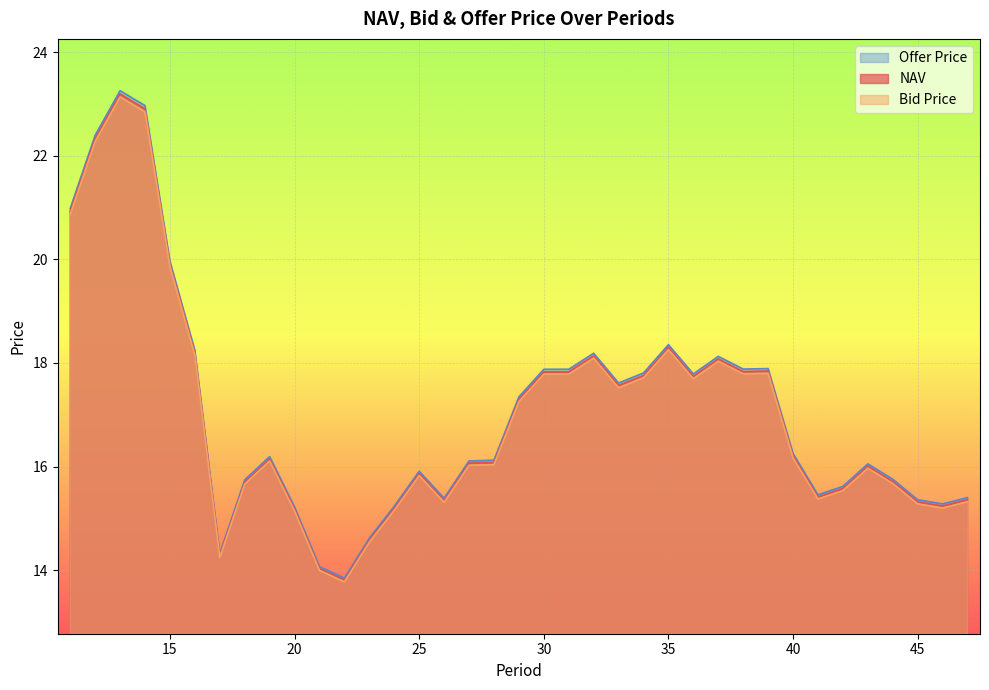

Reading left to right, extract all data points from this chart.

NAV: 11=20.9	12=22.3	13=23.2	14=22.9	15=19.9	16=18.2	17=14.3	18=15.7	19=16.1	20=15.2	21=14.0	22=13.8	23=14.6	24=15.2	25=15.9	26=15.3	27=16.1	28=16.1	29=17.3	30=17.8	31=17.8	32=18.1	33=17.6	34=17.8	35=18.3	36=17.7	37=18.1	38=17.8	39=17.8	40=16.2	41=15.4	42=15.6	43=16.0	44=15.7	45=15.3	46=15.2	47=15.4
Bid Price: 11=20.9	12=22.3	13=23.1	14=22.8	15=19.9	16=18.1	17=14.2	18=15.7	19=16.1	20=15.1	21=14.0	22=13.8	23=14.5	24=15.2	25=15.8	26=15.3	27=16.0	28=16.0	29=17.3	30=17.8	31=17.8	32=18.1	33=17.5	34=17.7	35=18.3	36=17.7	37=18.0	38=17.8	39=17.8	40=16.2	41=15.4	42=15.5	43=16.0	44=15.7	45=15.3	46=15.2	47=15.3
Offer Price: 11=21.0	12=22.4	13=23.3	14=23.0	15=20.0	16=18.2	17=14.3	18=15.7	19=16.2	20=15.2	21=14.1	22=13.8	23=14.6	24=15.2	25=15.9	26=15.4	27=16.1	28=16.1	29=17.3	30=17.9	31=17.9	32=18.2	33=17.6	34=17.8	35=18.4	36=17.8	37=18.1	38=17.9	39=17.9	40=16.3	41=15.5	42=15.6	43=16.1	44=15.8	45=15.4	46=15.3	47=15.4